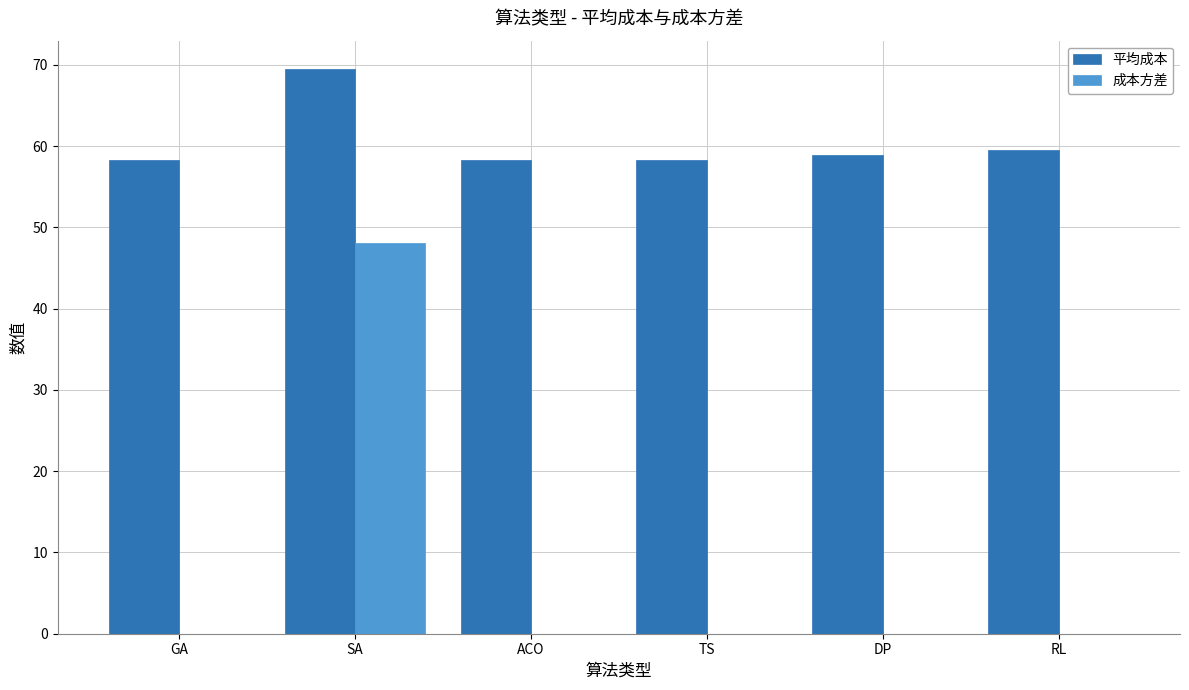

Which series has the largest total across all categories?

平均成本